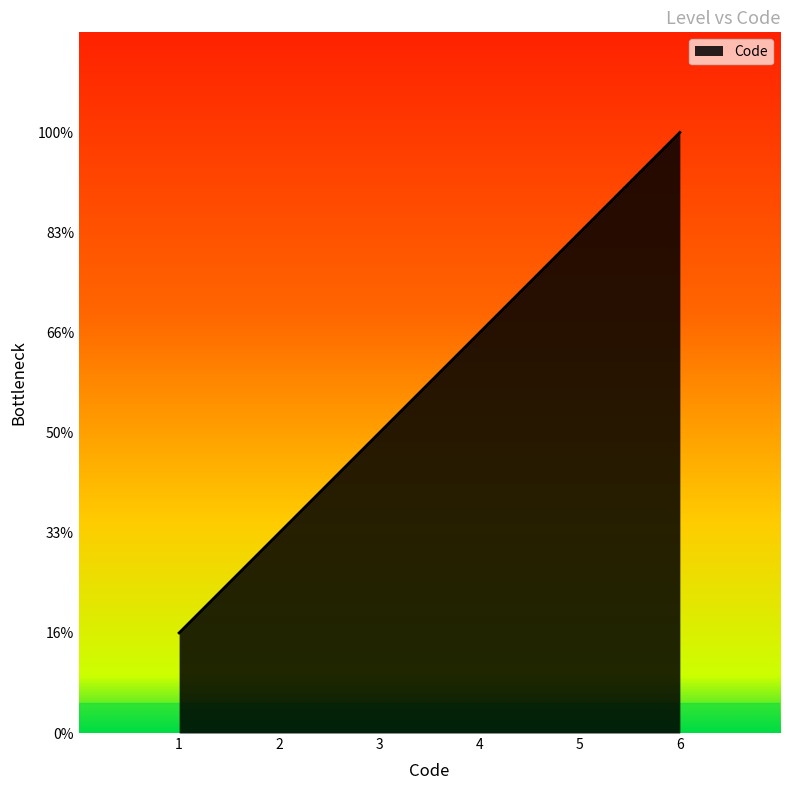

Does the chart display data point markers on the line(s)?

No